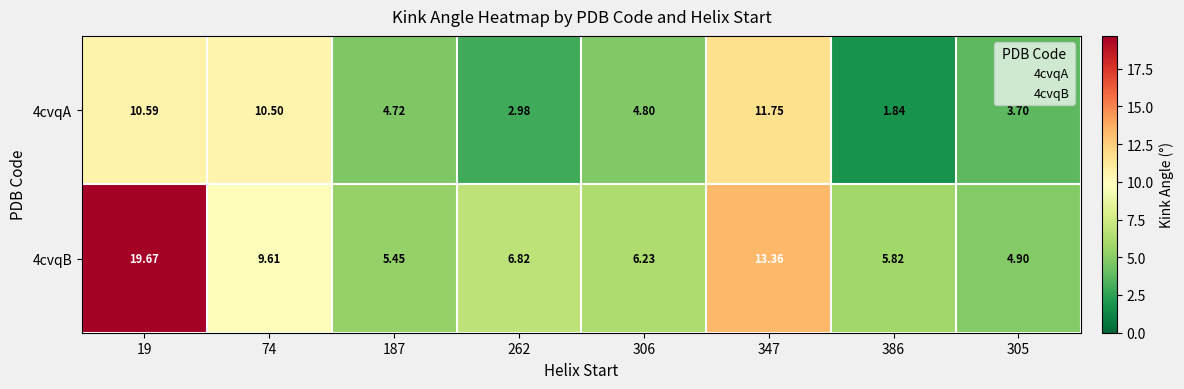

Is the value of 4cvqB at 347 greater than the value of 4cvqA at 74?

Yes